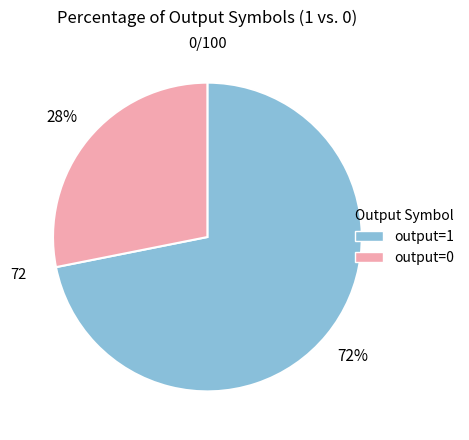

Is it true that output=1 is 72% of the pie?

True